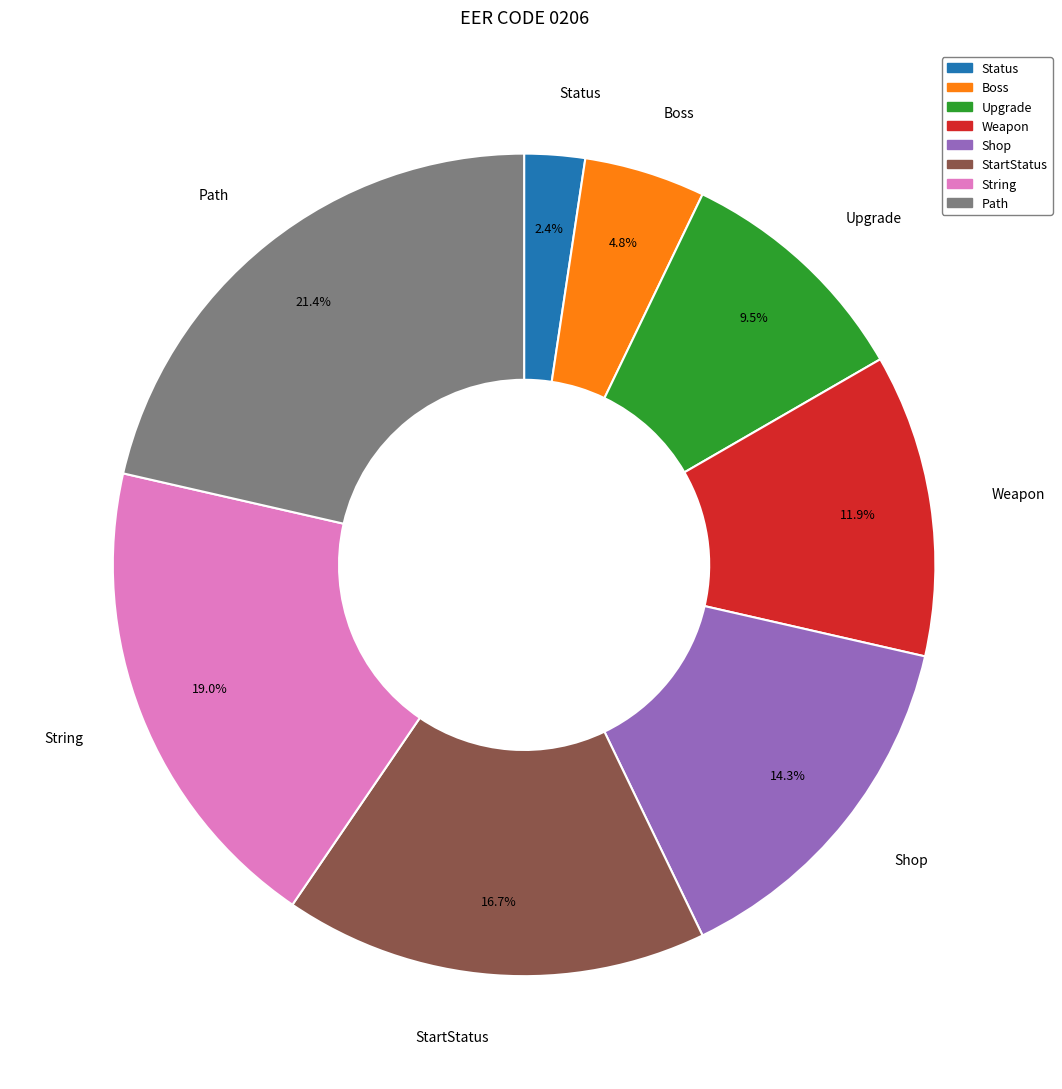

To the nearest percent, what is the combined percentage of Shop and Status?

17%